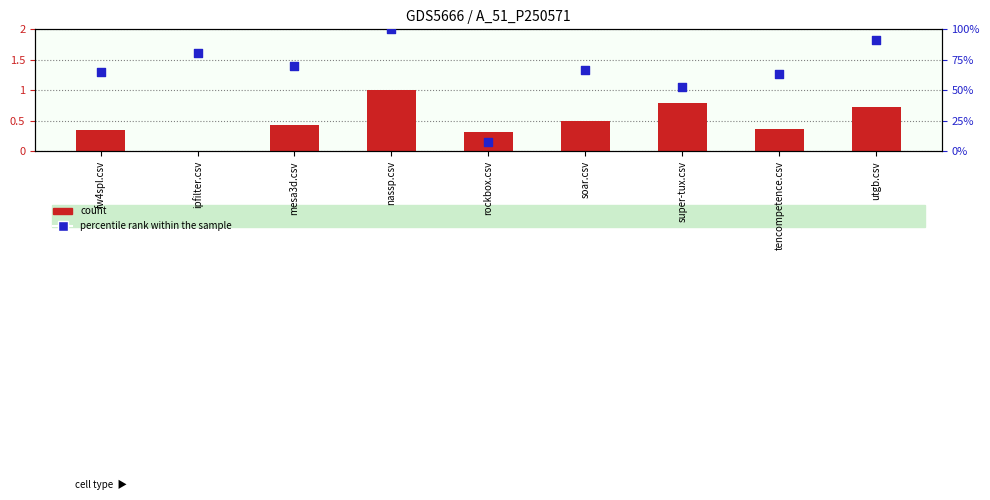

Which series has the widest spread of Y values?

count